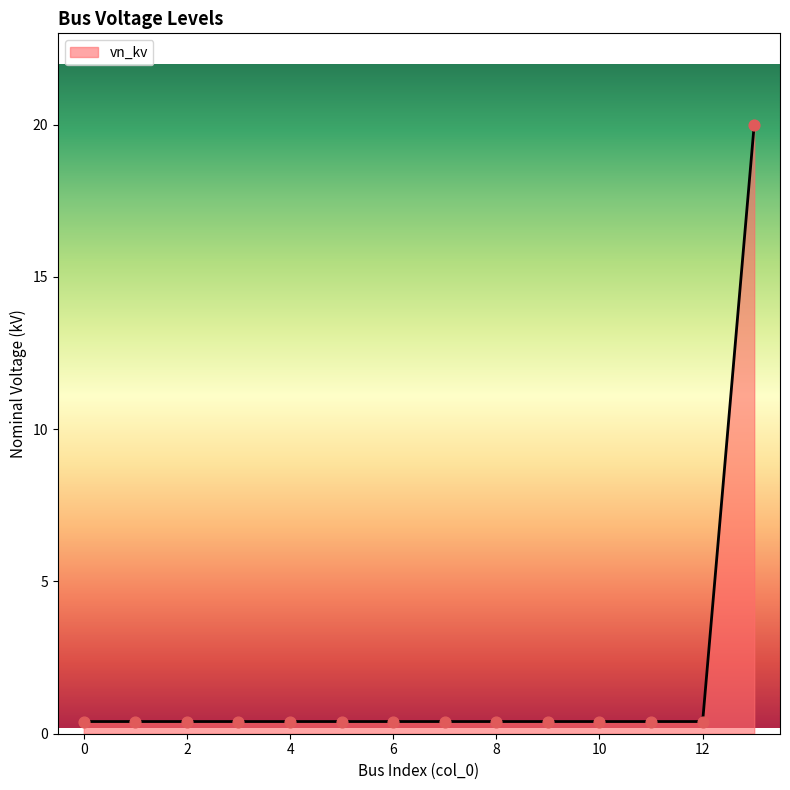

What is the maximum value shown in the chart?

20.0